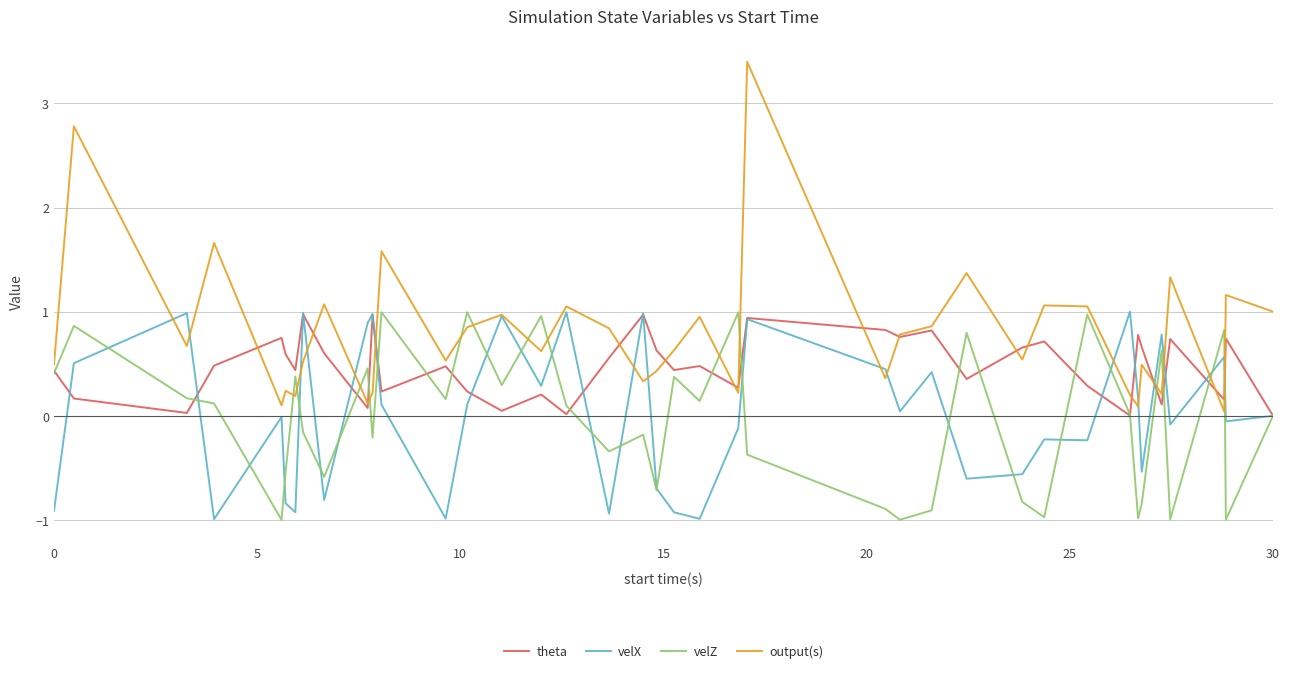

What is the minimum value shown in the chart?

-1.0